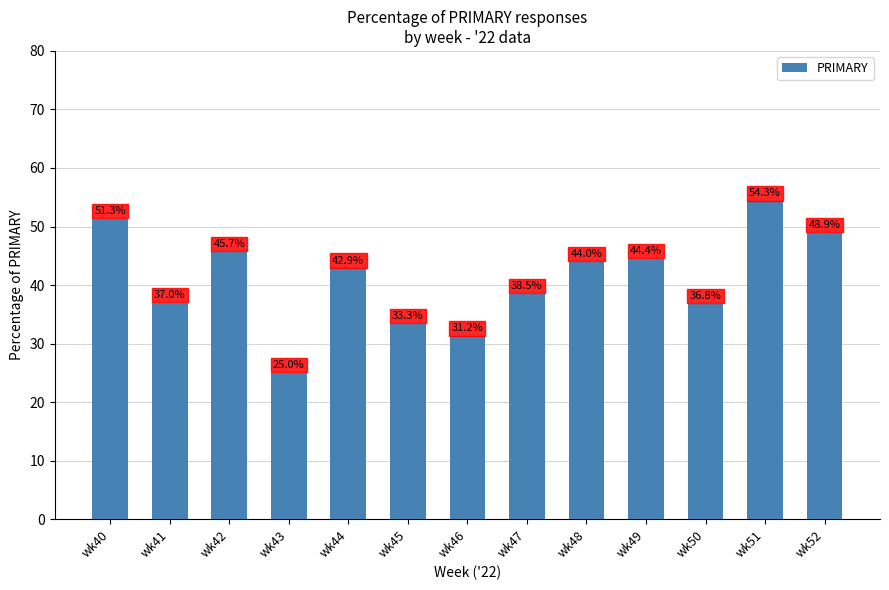

What is the ratio of the value at wk44 to the value at wk43?

1.7